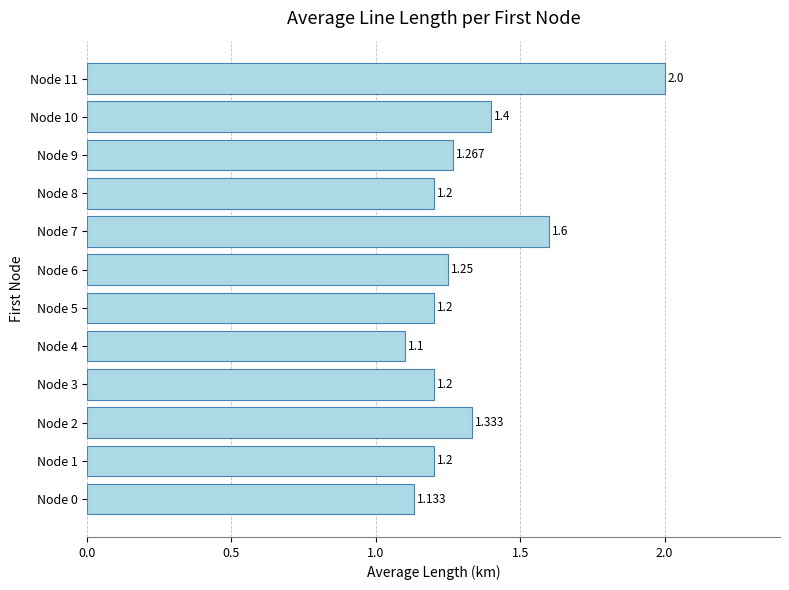

Where is the data nearest to the value 1?

Node 4